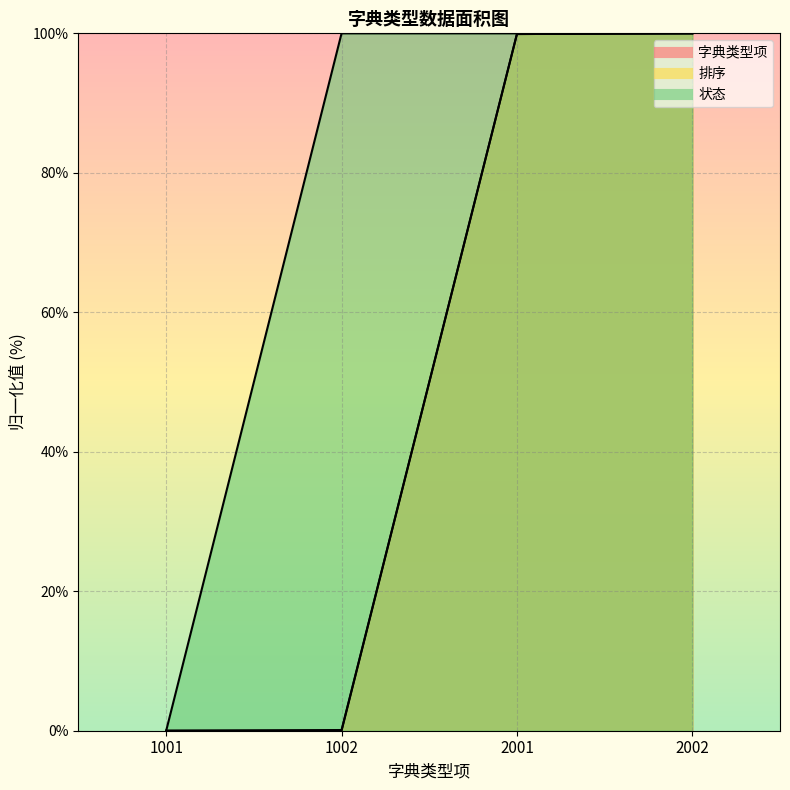

At which label is 状态 closest to 50?

1001